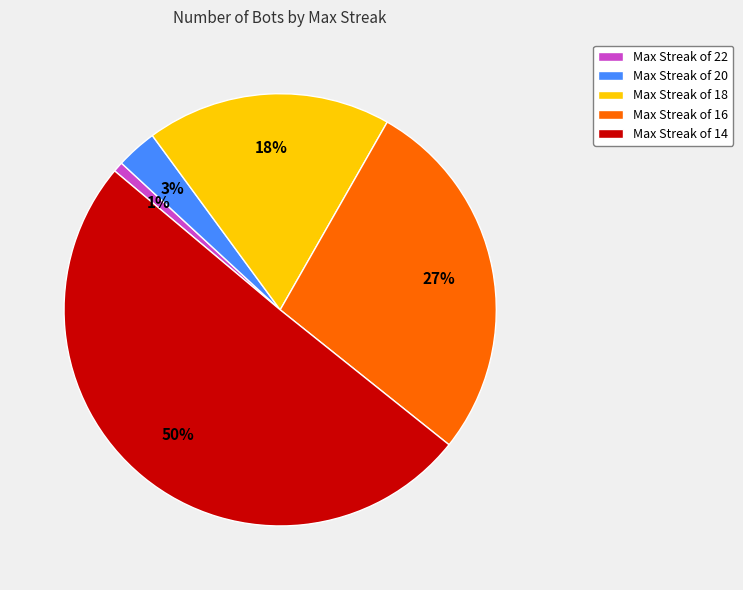

Do Max Streak of 16 and Max Streak of 14 together represent more than half of the pie?

Yes